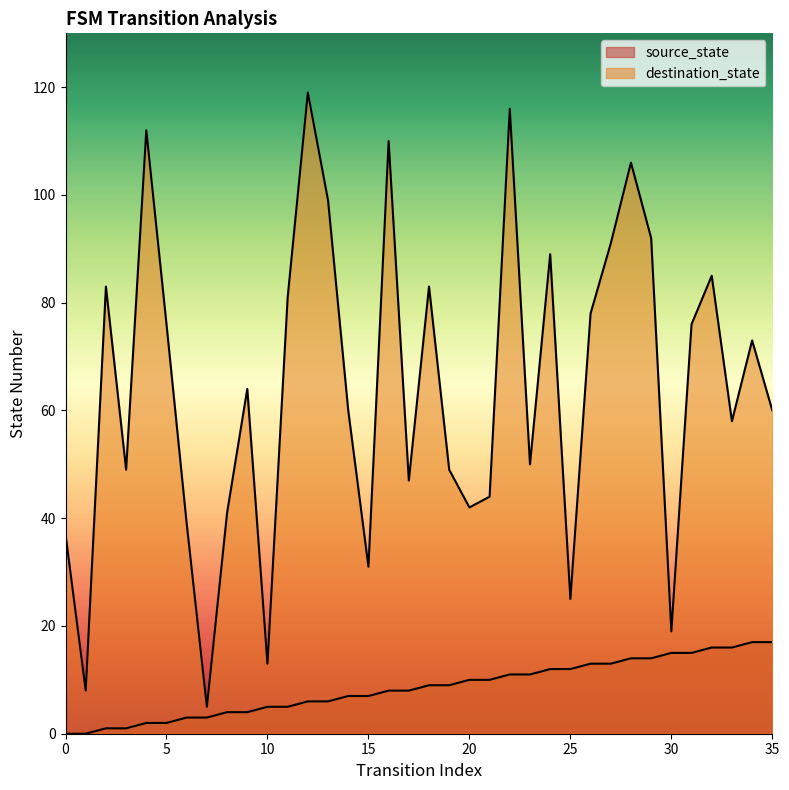

What is the highest value of the destination_state series?

119